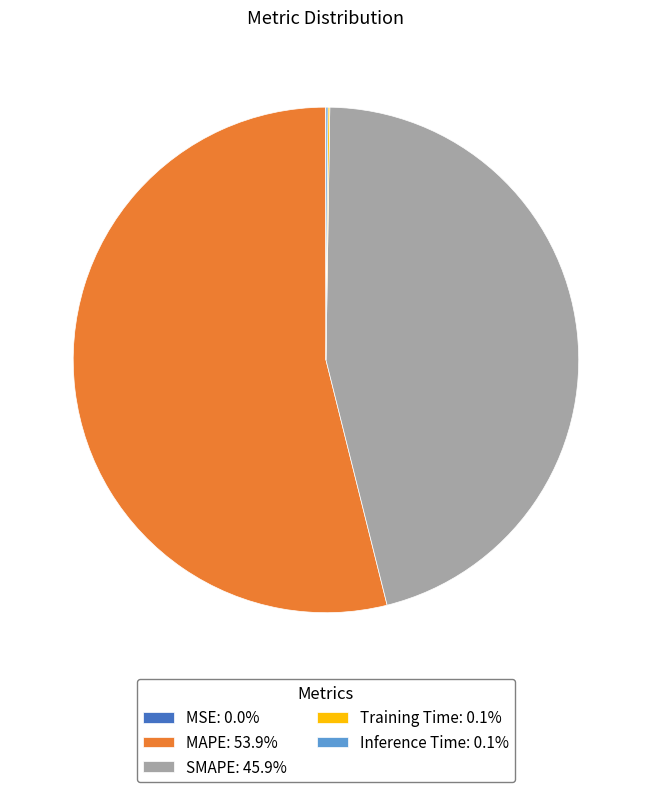

Does SMAPE: 45.9% represent more than half of the total?

No